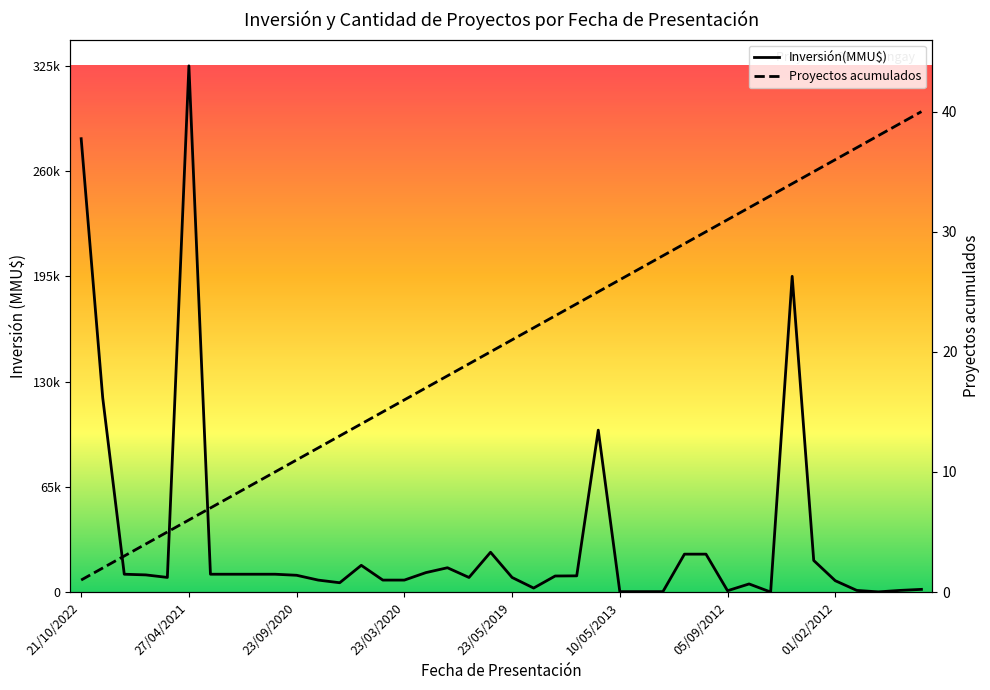

Between 36 and 10, which is larger?

10